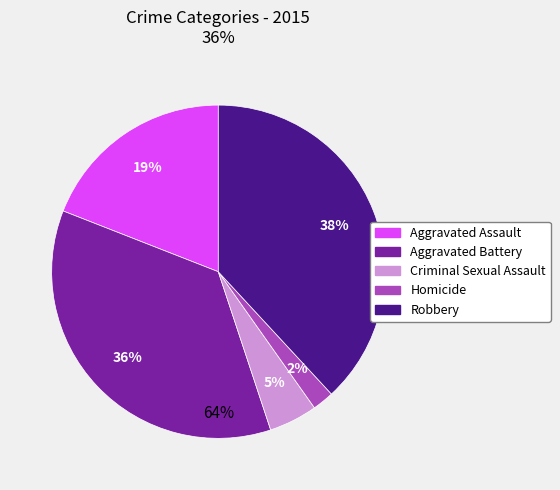

What percentage is the Homicide slice, to the nearest percent?

2%